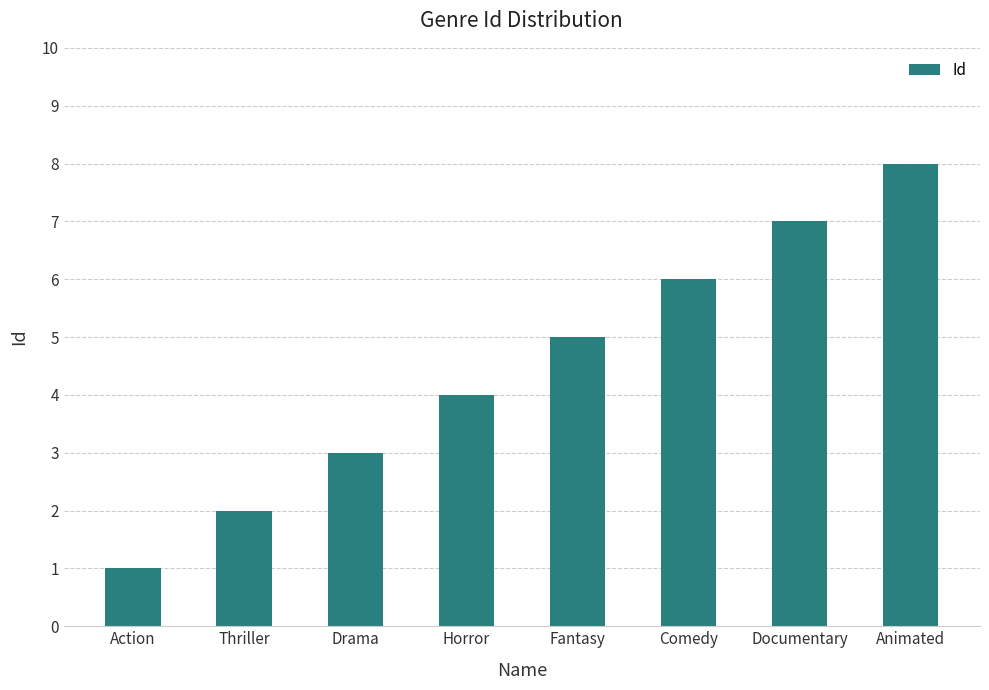

Reading left to right, extract all data points from this chart.

Action=1	Thriller=2	Drama=3	Horror=4	Fantasy=5	Comedy=6	Documentary=7	Animated=8